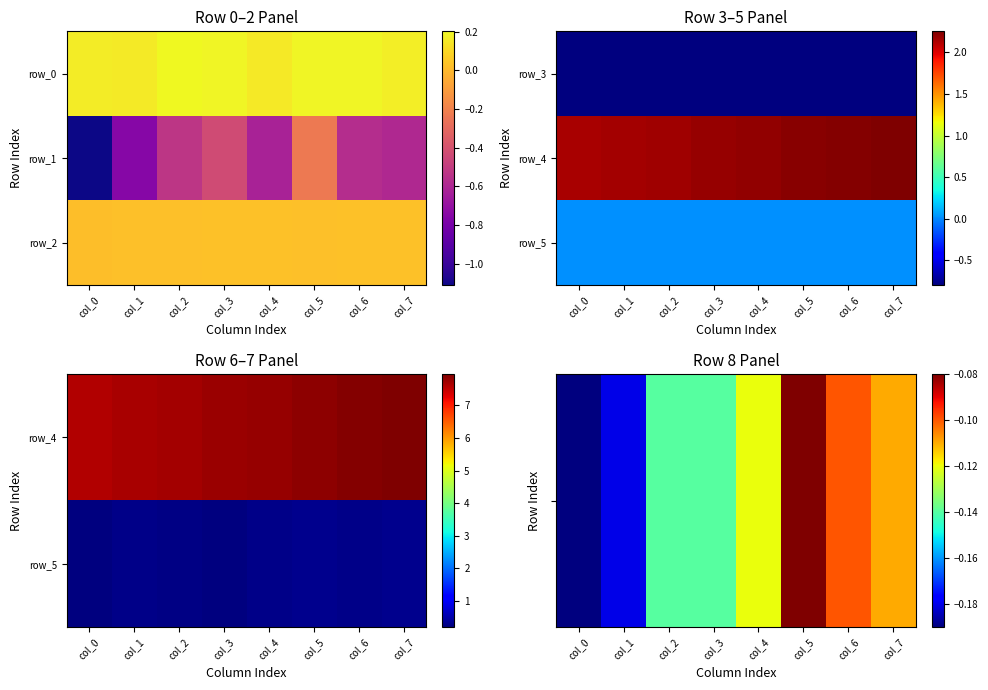

Count the row_2 values in the range 0 to 1.

8